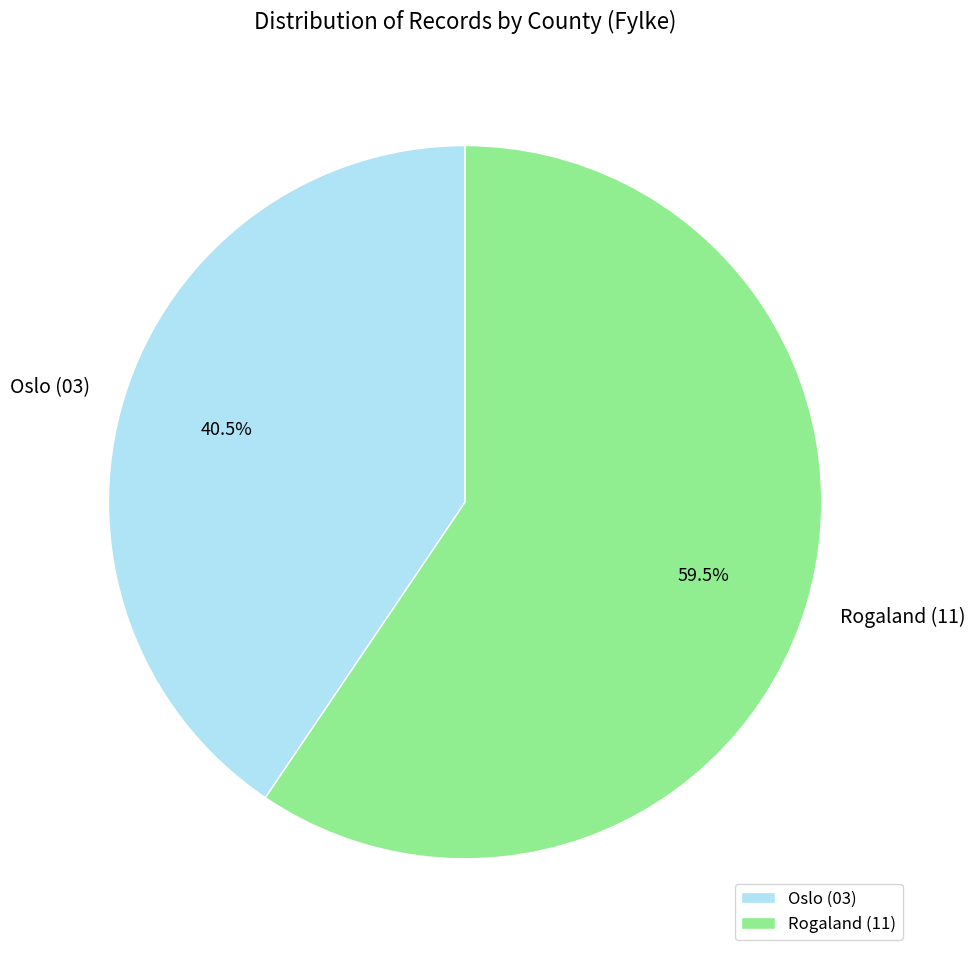

Is the sum of Rogaland (11) and Oslo (03) greater than half?

Yes